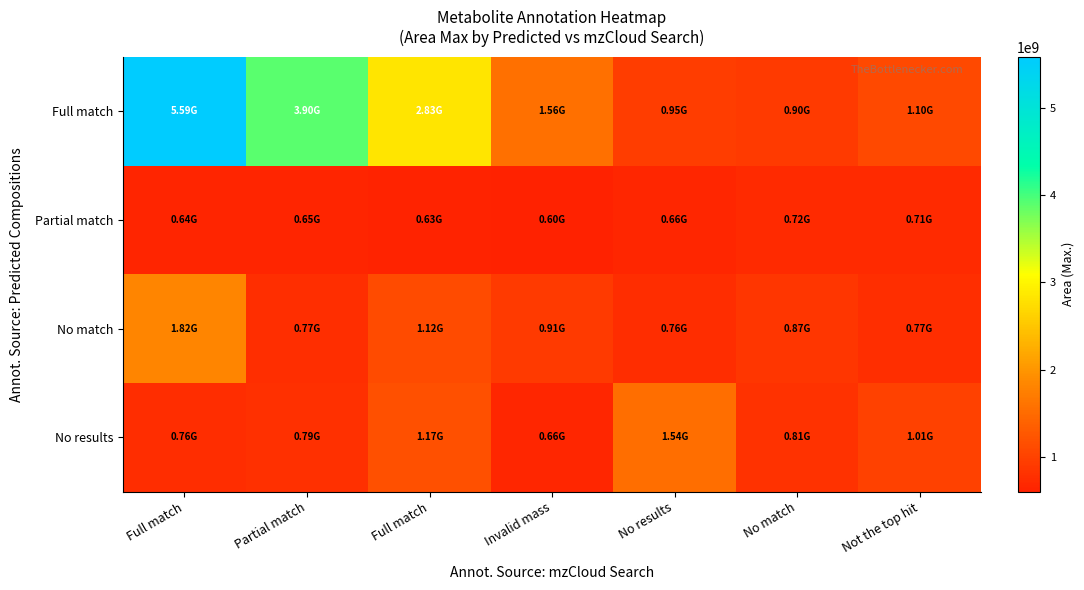

Reading left to right, transcribe all the data shown in this chart.

Full match: Full match=5586620347.7	Partial match=3898012088.1	Full match=2827807693.3	Invalid mass=1560799927.7	No results=947594674.2	No match=900187871.4	Not the top hit=1103766409.4
Partial match: Full match=641858382.8	Partial match=652418587.4	Full match=633644240.1	Invalid mass=602239866.8	No results=663822872.0	No match=718796539.6	Not the top hit=708270376.3
No match: Full match=1823000037.3	Partial match=772212467.9	Full match=1120810712.4	Invalid mass=910547641.7	No results=756334164.2	No match=867634107.1	Not the top hit=765280914.2
No results: Full match=755536935.6	Partial match=793324865.6	Full match=1167925260.3	Invalid mass=664436604.4	No results=1542818260.7	No match=812698843.3	Not the top hit=1010477191.5